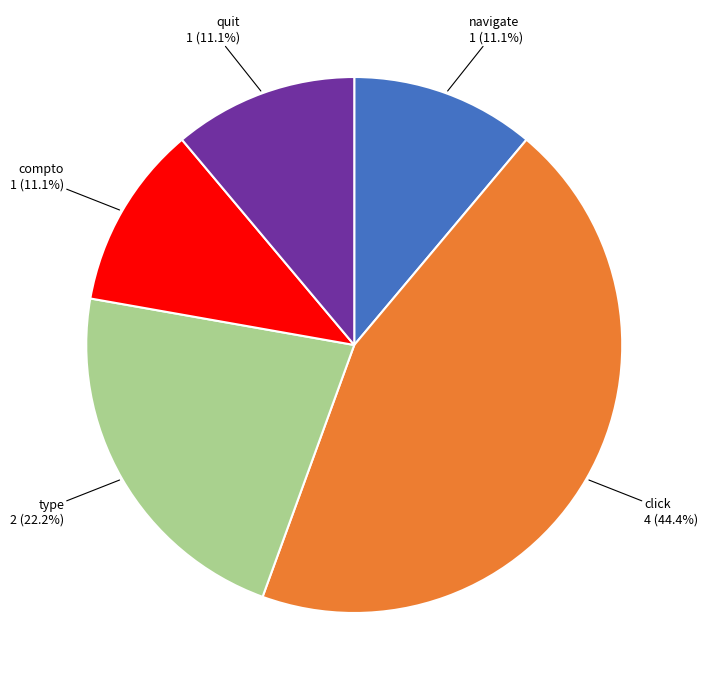

Is the sum of navigate and click greater than half?

Yes